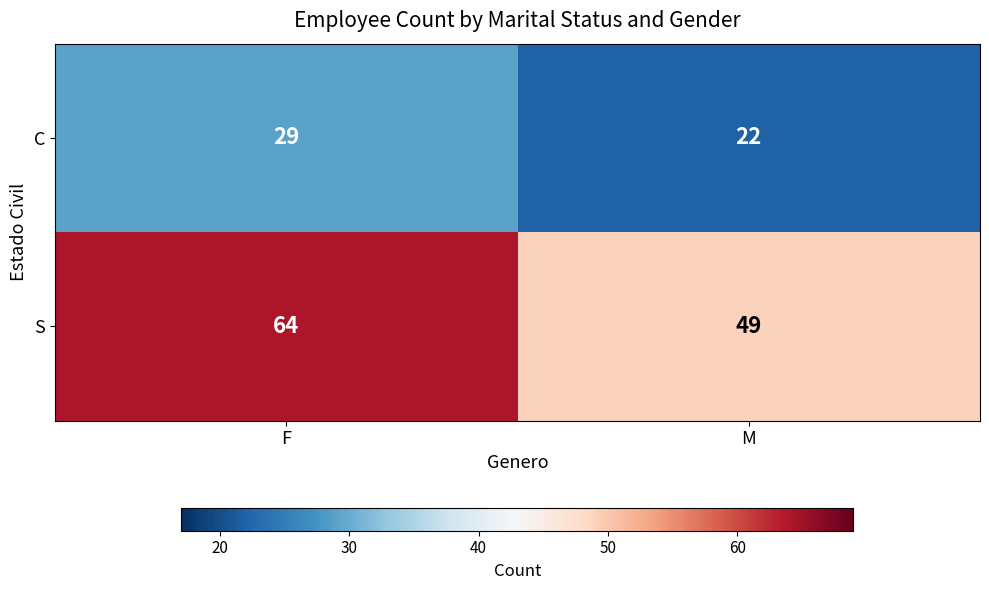

What is the difference between the S values at F and M?

15